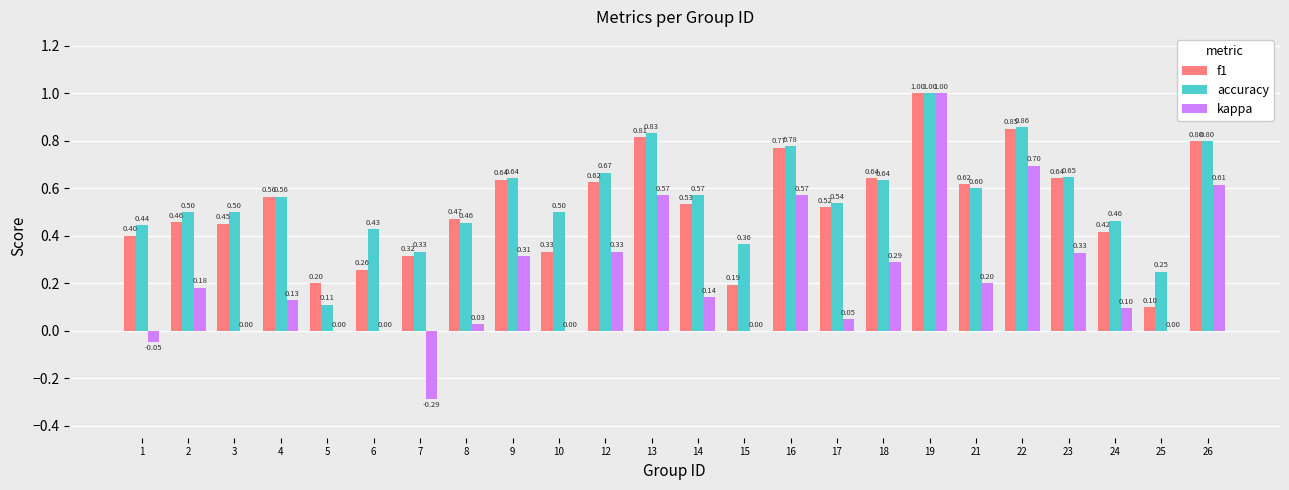

Which category has the highest value in the f1 series?

19